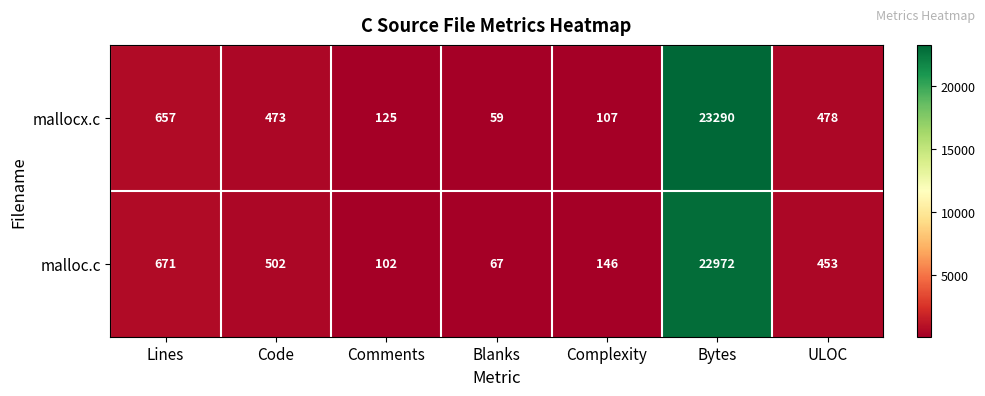

Rank the series by their average value, from highest to lowest.

mallocx.c, malloc.c